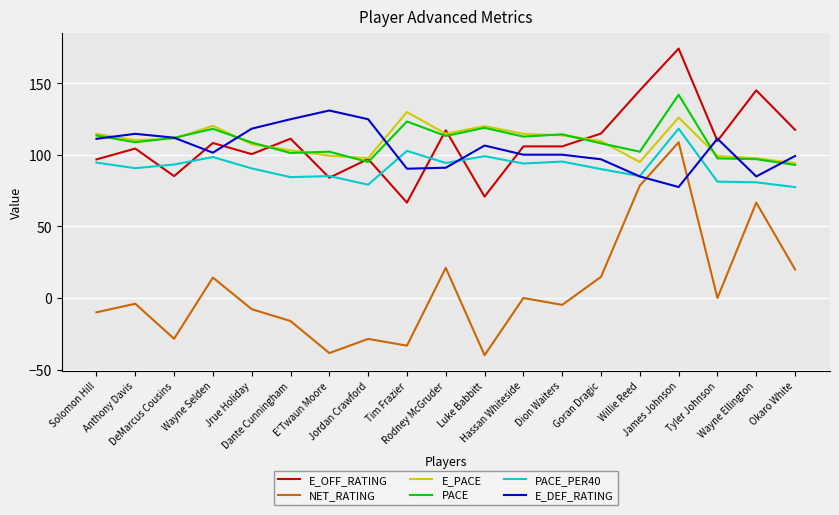

What is the maximum value shown in the chart?

174.4